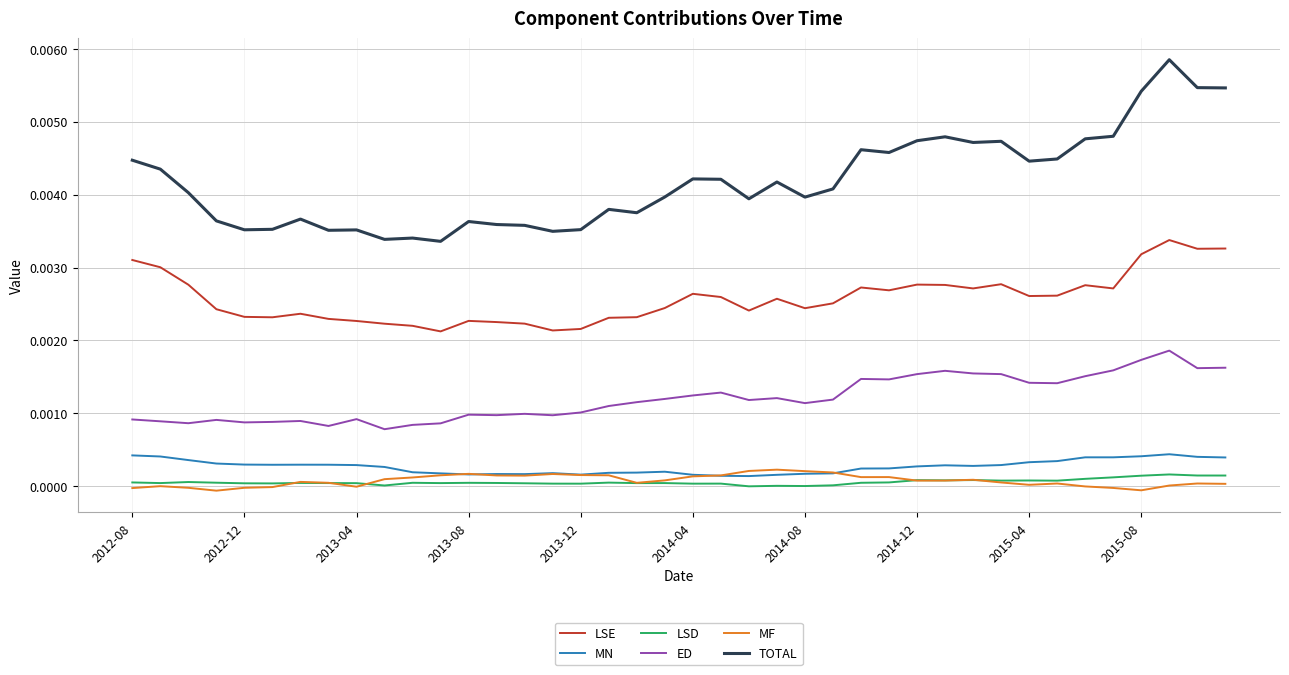

Which series has the largest range (max minus min)?

TOTAL